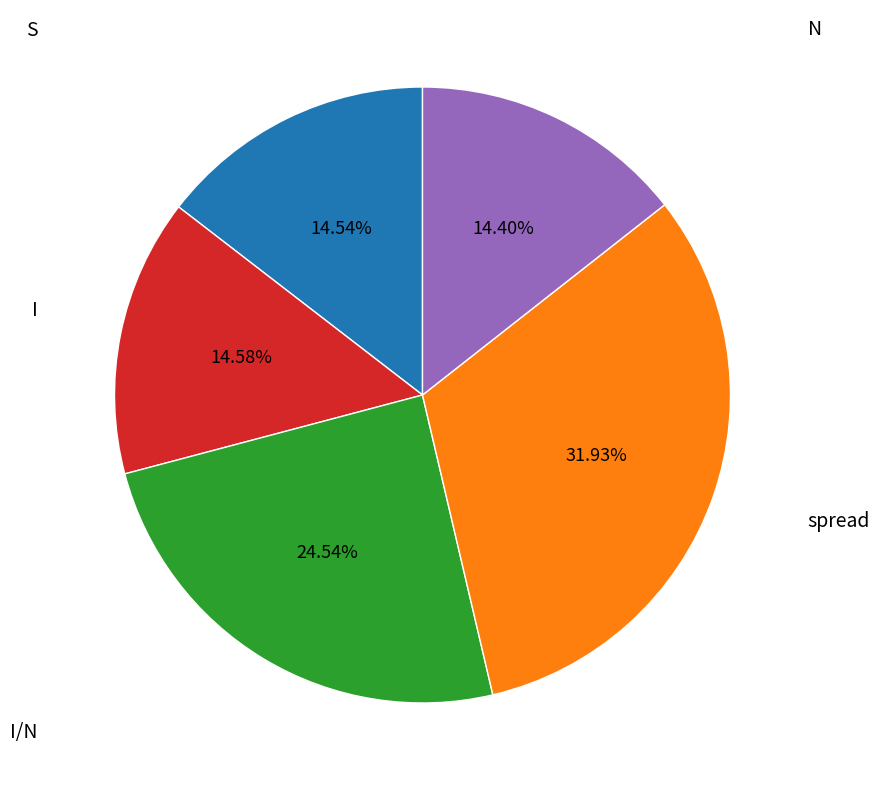

To the nearest percent, what is the combined percentage of N and I?

29%